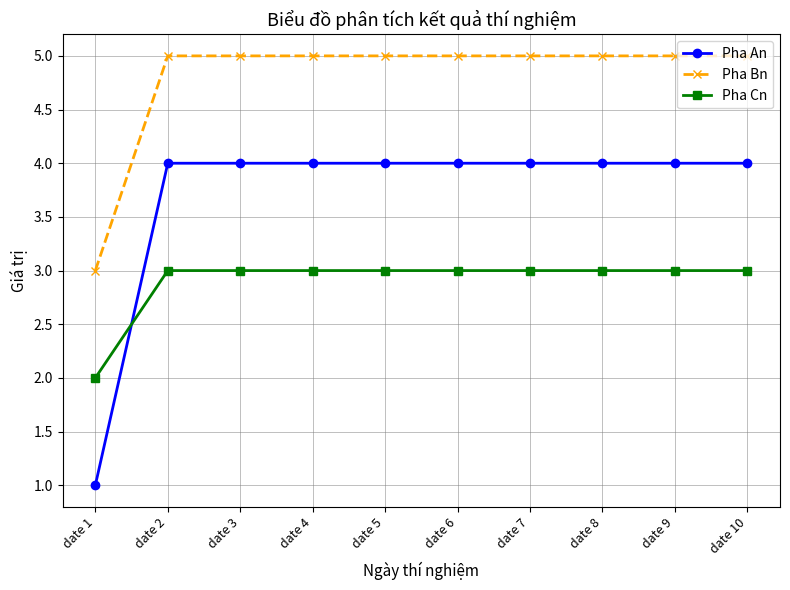

What is the average value of the Pha An series?

4